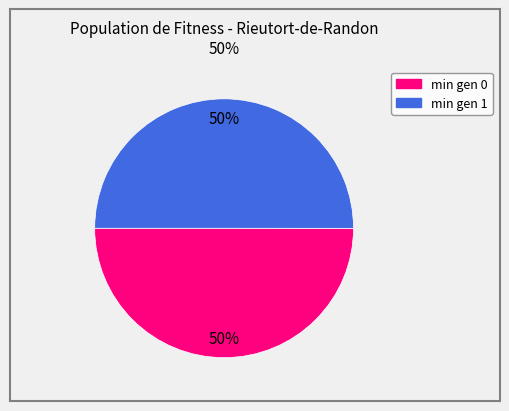

Combined, do min gen 0 and min gen 1 account for over 50%?

Yes